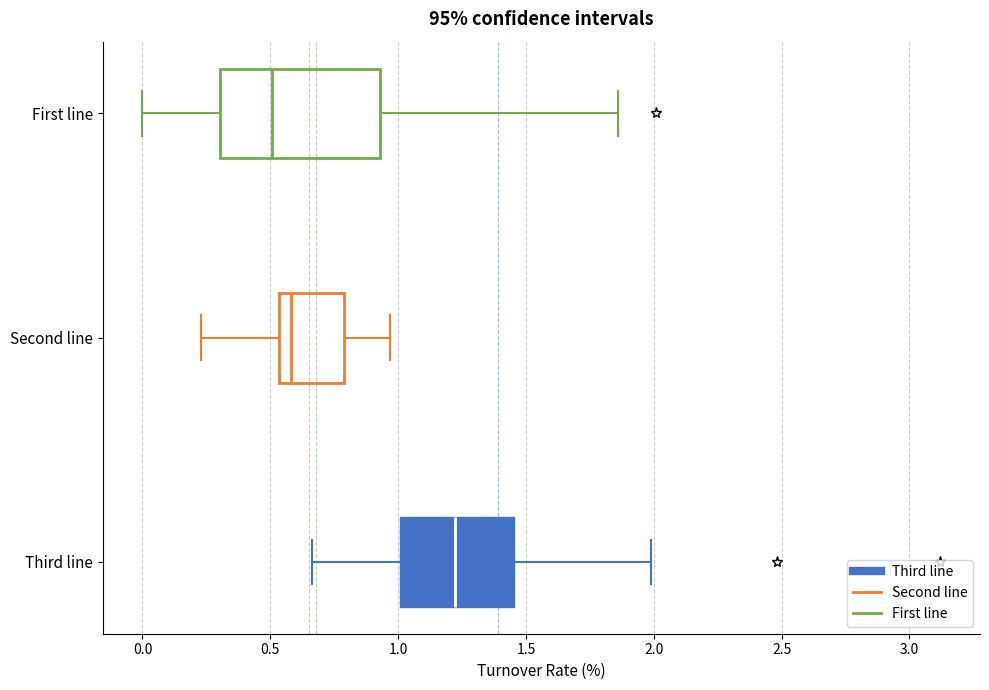

Reading bottom to top, read every box against the x-axis: the position of its median line, the range the box covers, and the ends of its whiskers. The values are not printed on the chart, so give them approximately, as read against the axis.

Third line: median 1.20, box 1.00 to 1.45, whiskers 0.65 to 2.00
Second line: median 0.60, box 0.55 to 0.80, whiskers 0.25 to 0.95
First line: median 0.50, box 0.30 to 0.95, whiskers 0.00 to 1.85